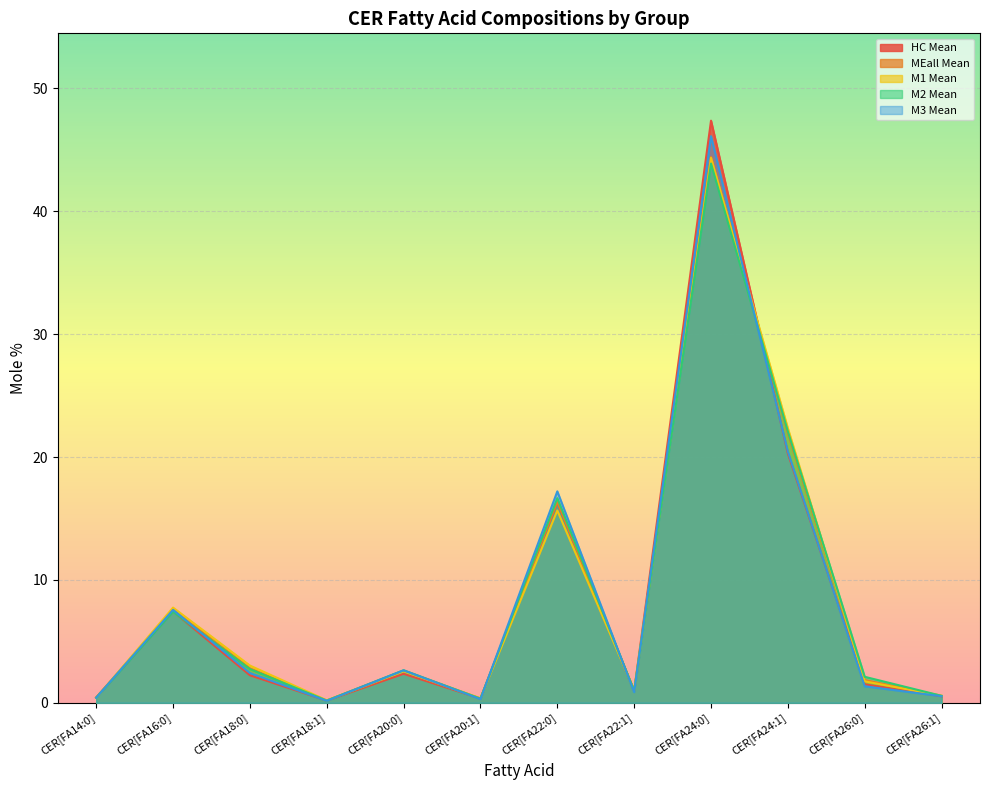

The M2 Mean series shows 0.2 at CER[FA18:1]. True or false?

True